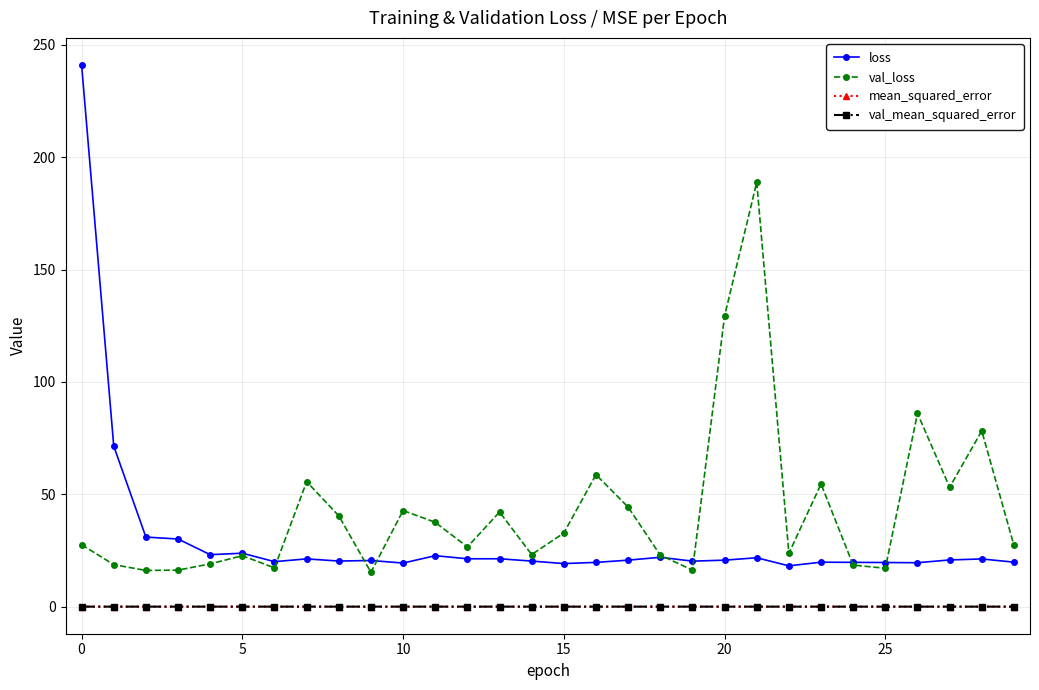

Which series has the largest range (max minus min)?

loss